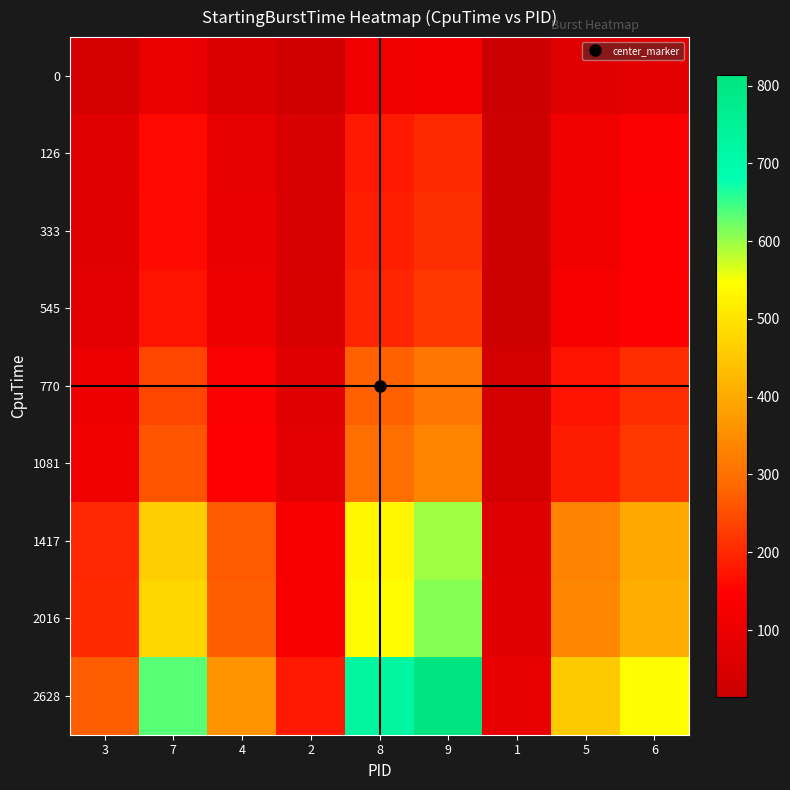

At which category is the sum across all series the highest?

9